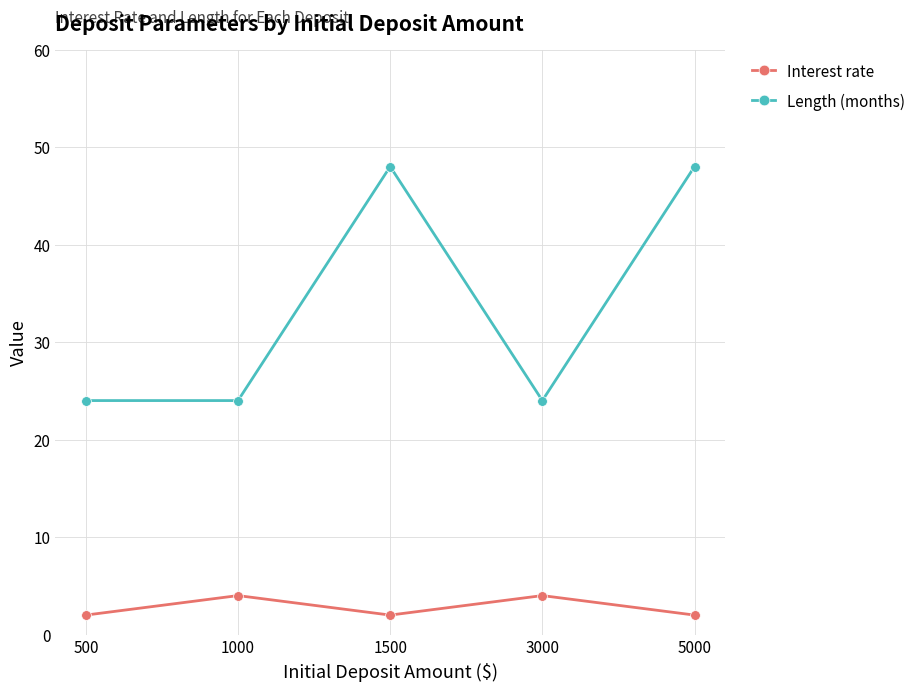

List the series in order of their overall mean, highest first.

Length (months), Interest rate